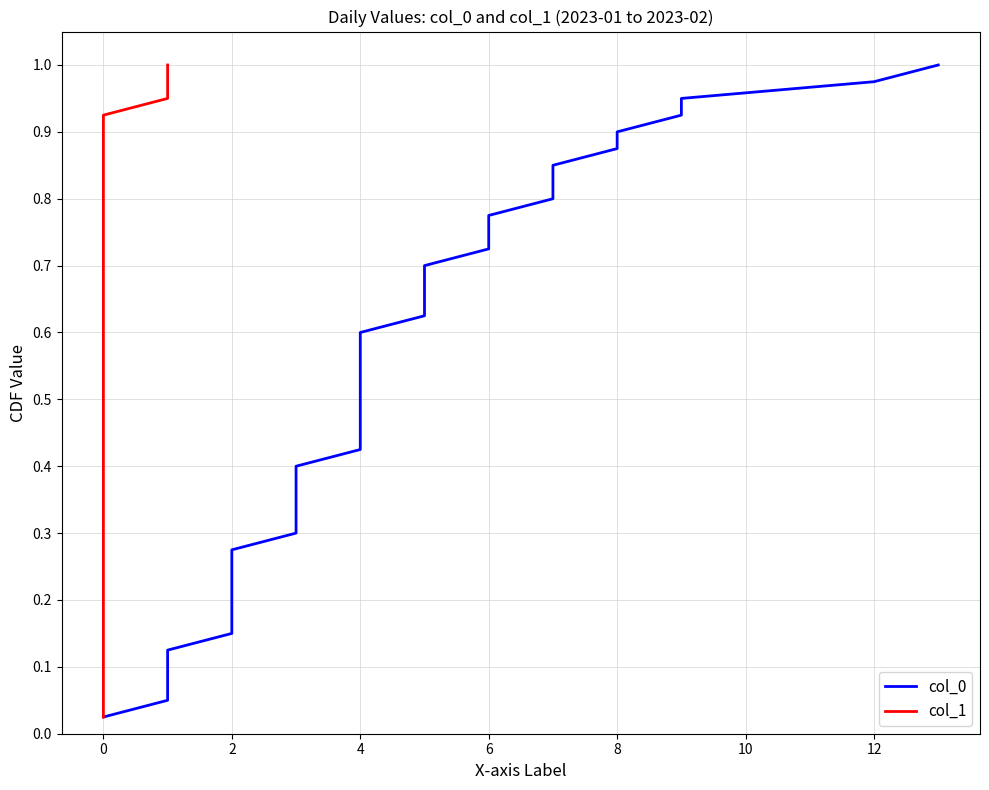

At 19, list the series in order from smallest to largest.

col_0, col_1